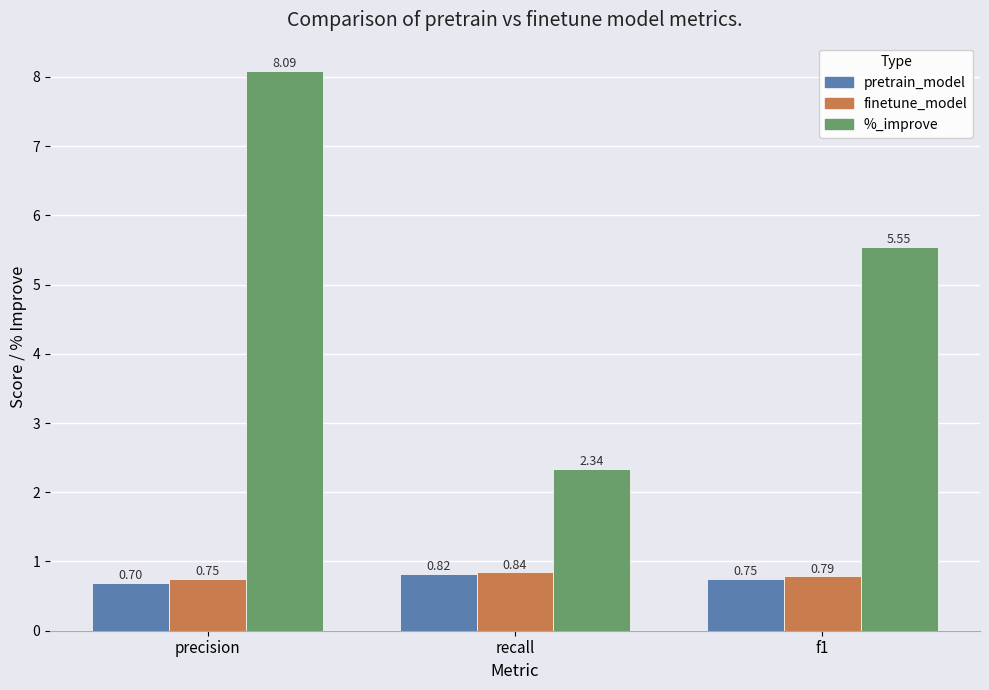

At which category is the sum across all series the highest?

precision